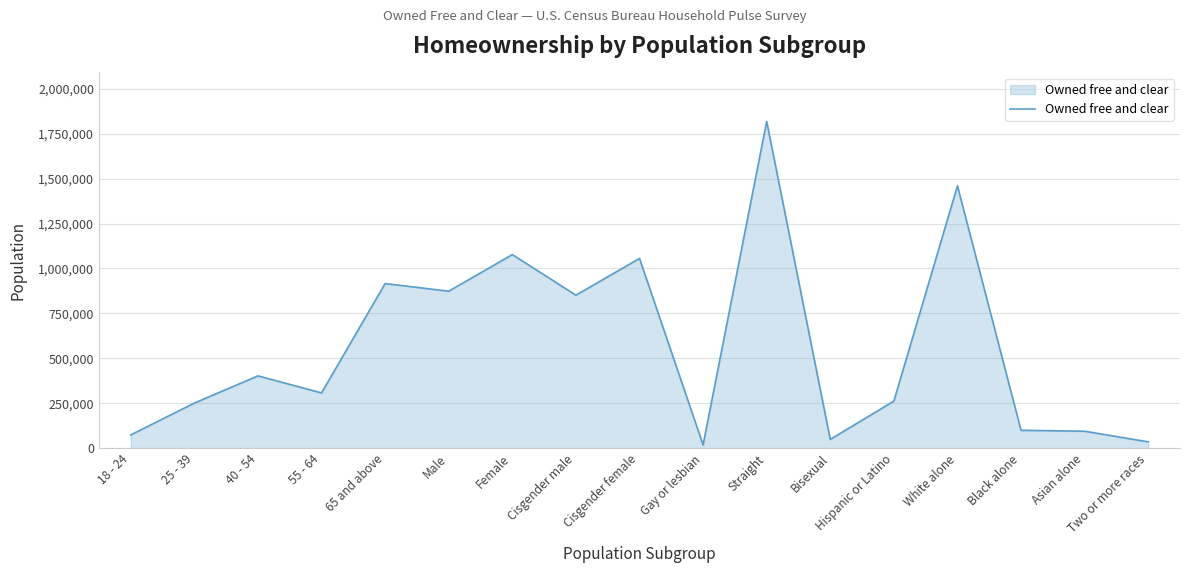

What is the approximate value at 18 - 24?

73805